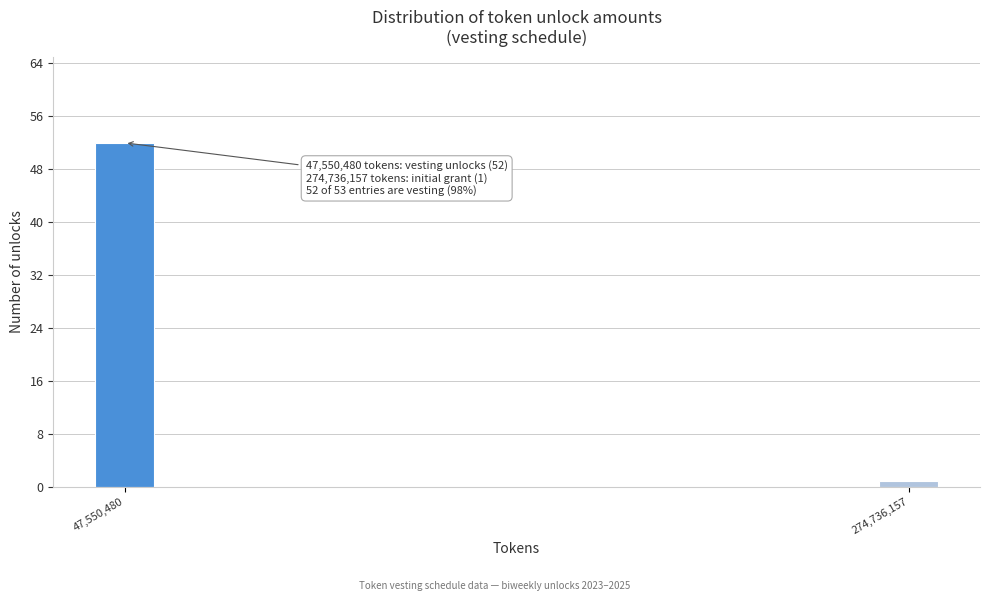

Reading left to right, extract all data points from this chart.

47,550,480=52	274,736,157=1